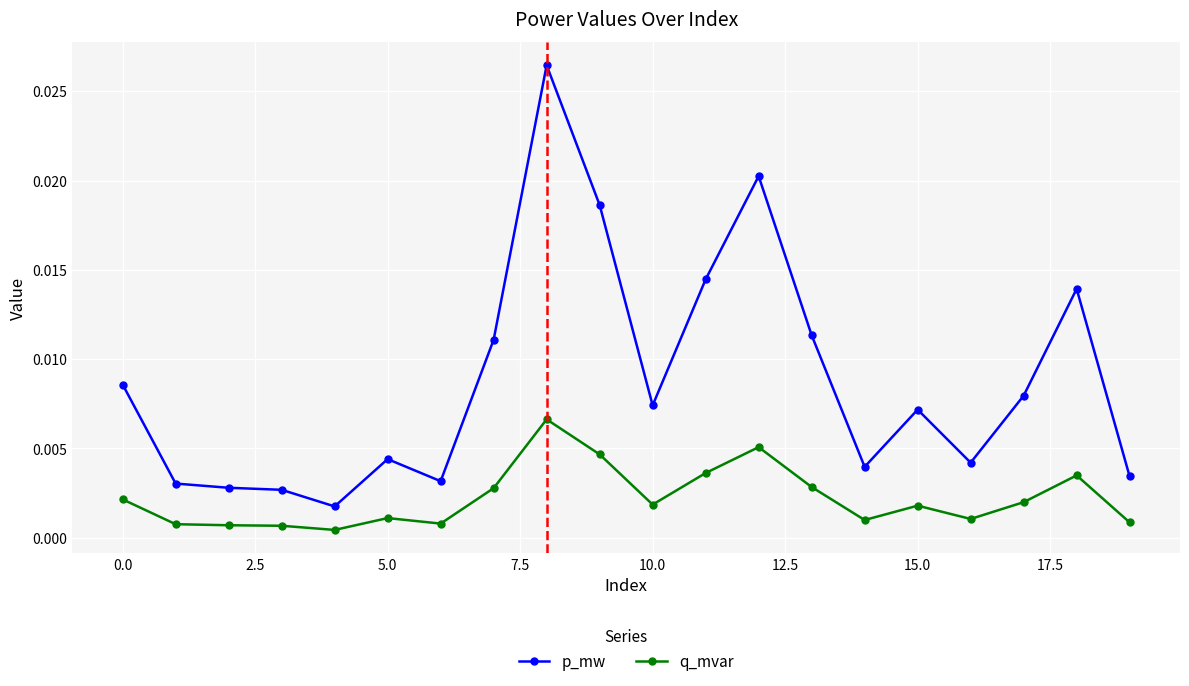

True or false: q_mvar and p_mw cross at least once.

False